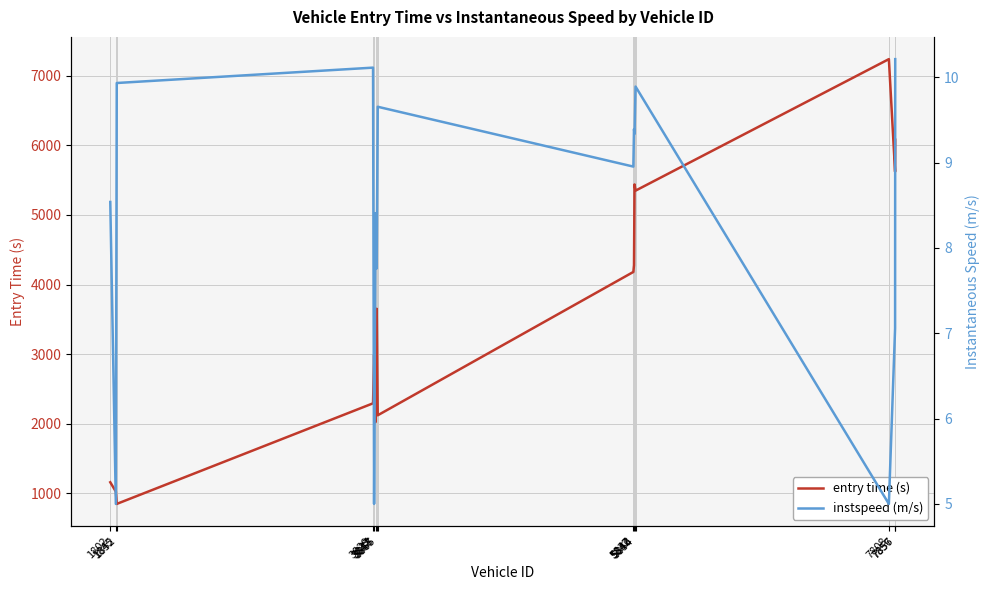

Reading left to right, list all the values displayed in this chart.

entry time (s): 1160.8	1026.8	849.8	2294.8	2990.8	2024.8	3652.7	2122.8	4181.8	4278.8	5438.8	5349.8	7238.8	5621.7	6080.8
instspeed (m/s): 8.5	5.0	9.9	10.1	5.0	8.4	7.8	9.7	9.0	9.4	9.3	9.9	5.0	7.1	10.2